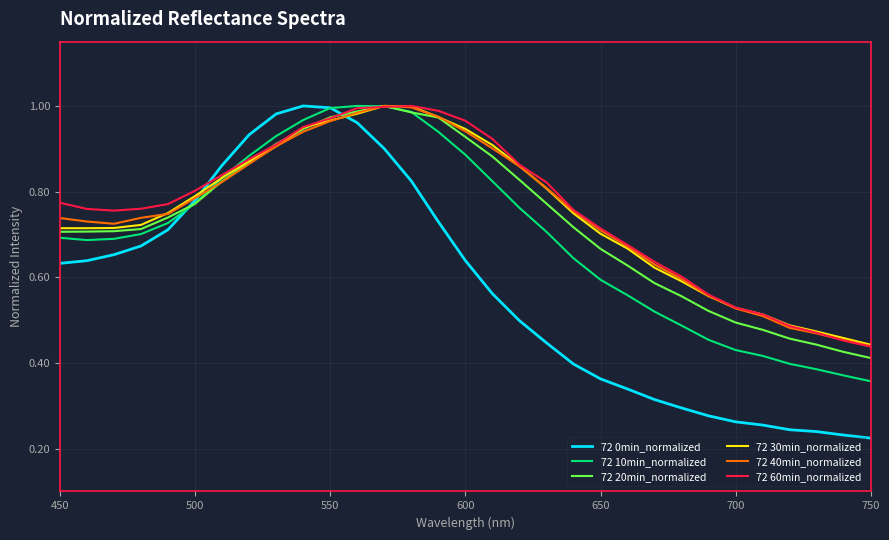

Which series has the largest range (max minus min)?

72 0min_normalized